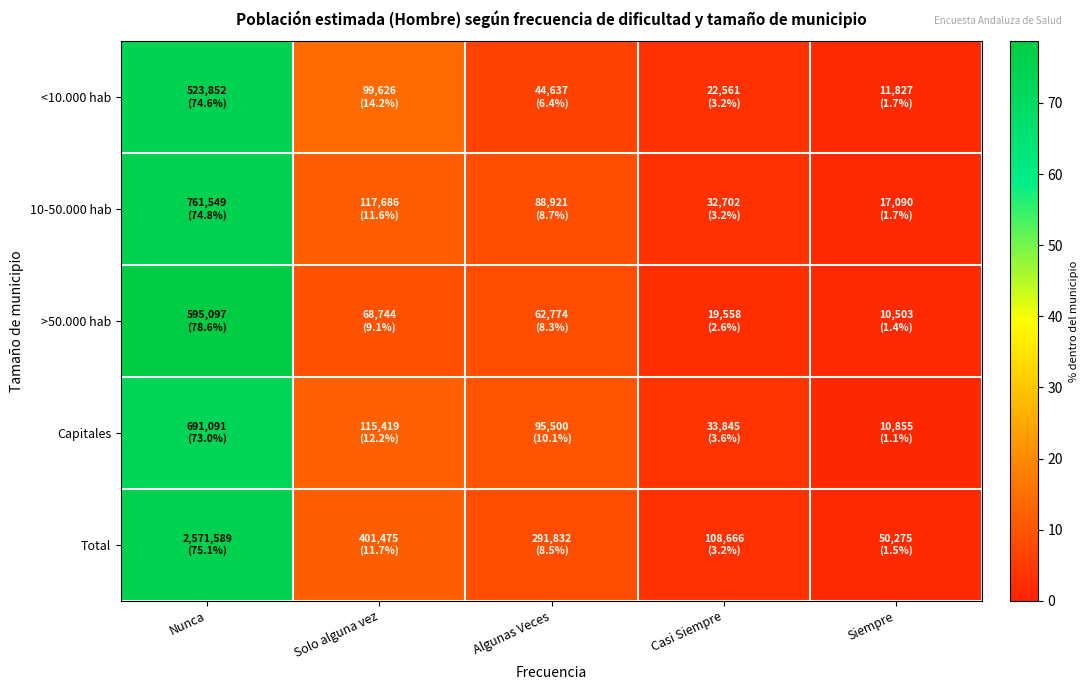

How many distinct data groups are displayed?

5